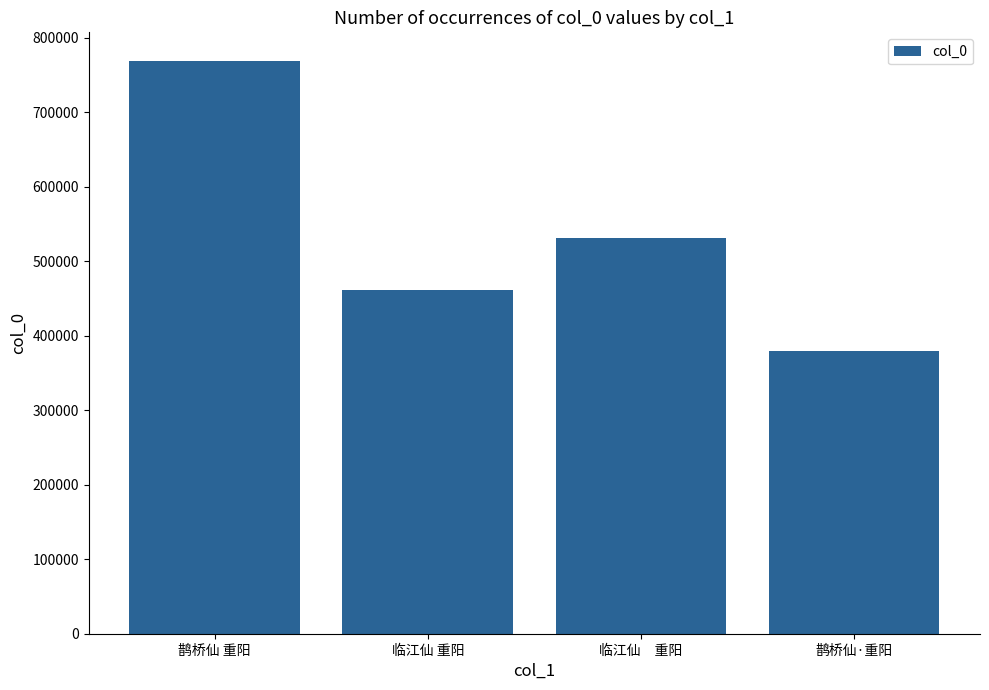

Reading left to right, transcribe all the data shown in this chart.

768723	461131	530666	379997